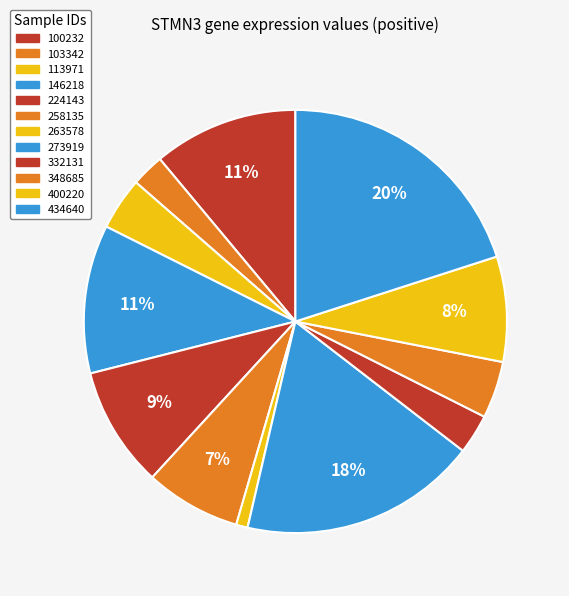

What percentage is the 258135 slice, to the nearest percent?

7%